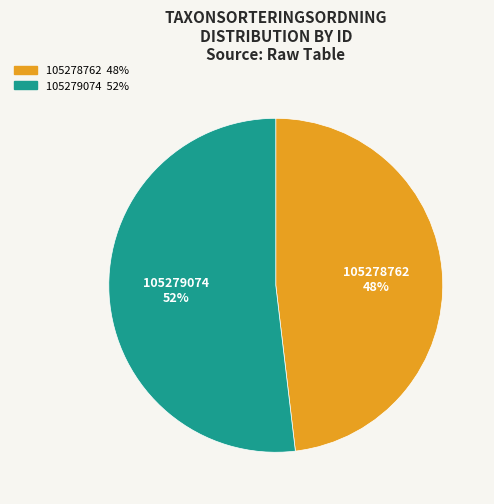

Which slice is the largest?

105279074